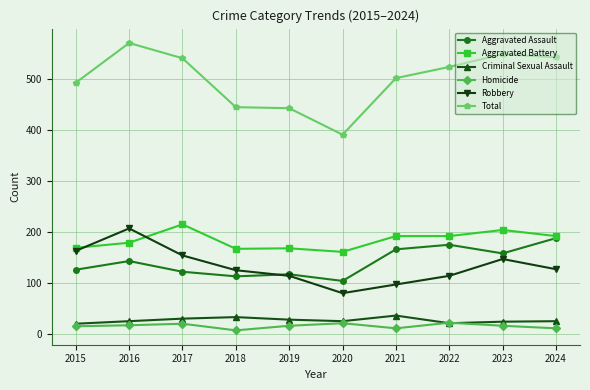

In Robbery, how many points are higher than both neighbors (excluding endpoints)?

2